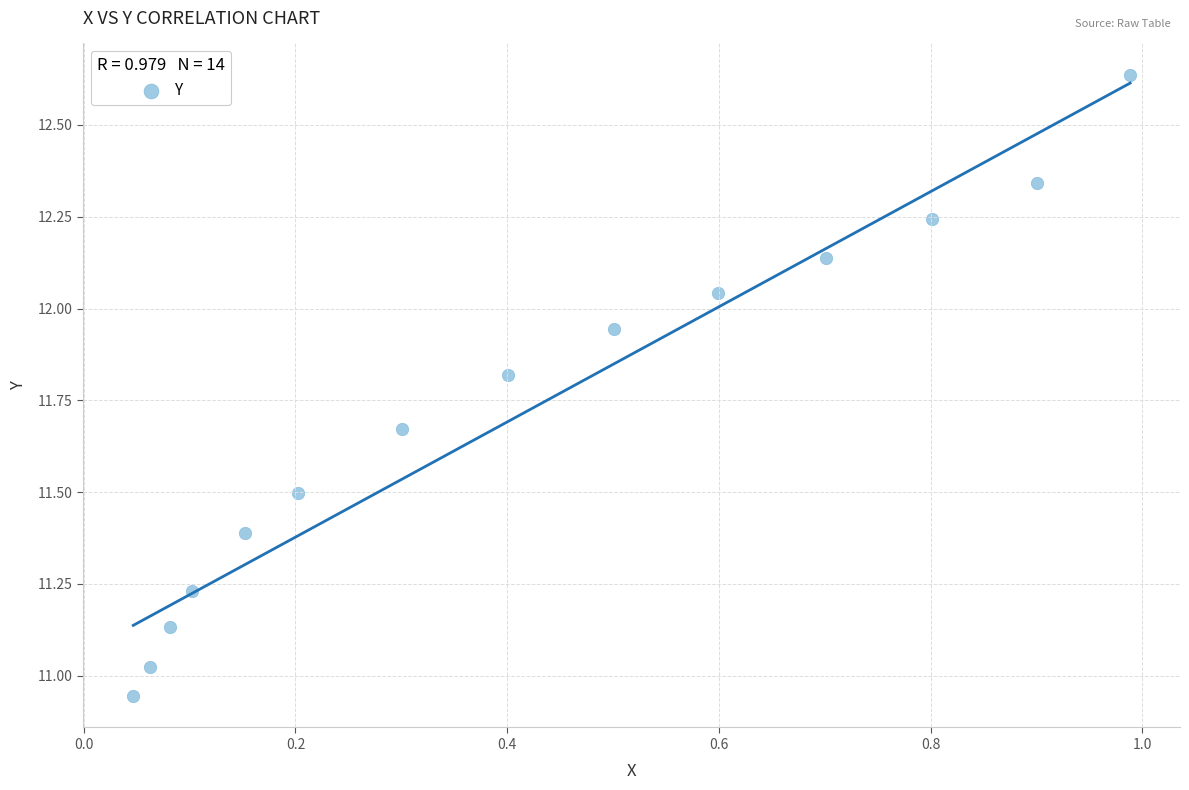

What is the range of X values (max minus min)?

0.9